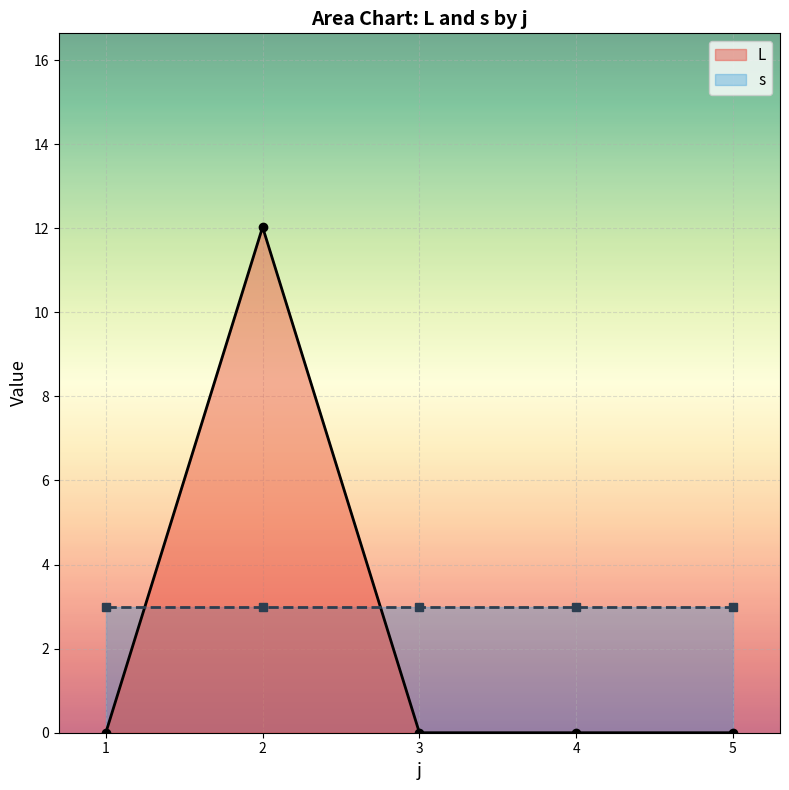

The value of L at 5 is 0.0. True or false?

True